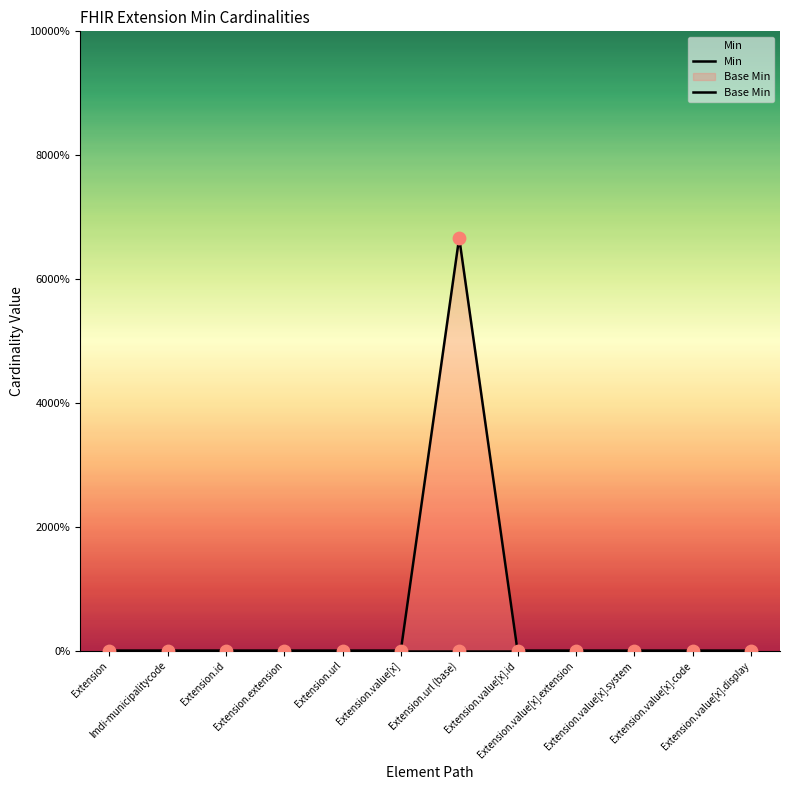

At how many categories does at least one series exceed 0?

1